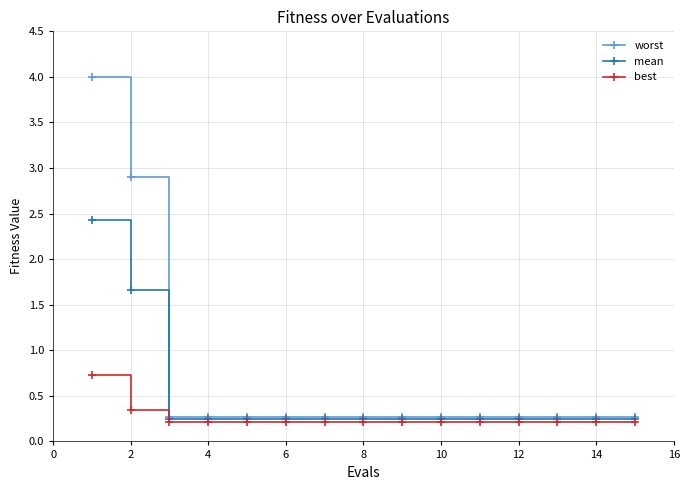

Reading left to right, transcribe all the data shown in this chart.

worst: 4.0	2.9	0.3	0.3	0.3	0.3	0.3	0.3	0.3	0.3	0.3	0.3	0.3	0.3	0.3
mean: 2.4	1.7	0.2	0.2	0.2	0.2	0.2	0.2	0.2	0.2	0.2	0.2	0.2	0.2	0.2
best: 0.7	0.3	0.2	0.2	0.2	0.2	0.2	0.2	0.2	0.2	0.2	0.2	0.2	0.2	0.2